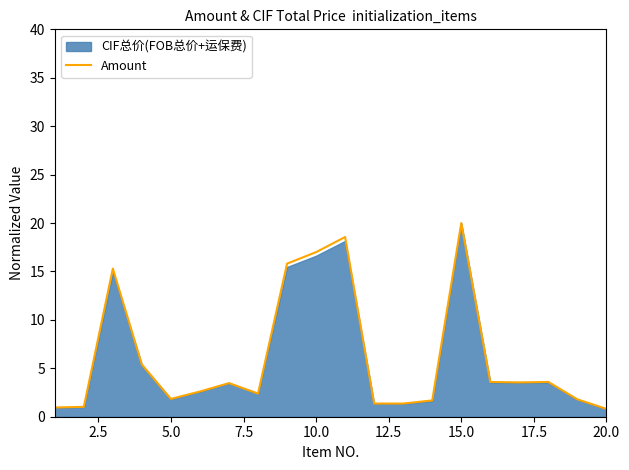

What is the minimum value for Amount?

0.8